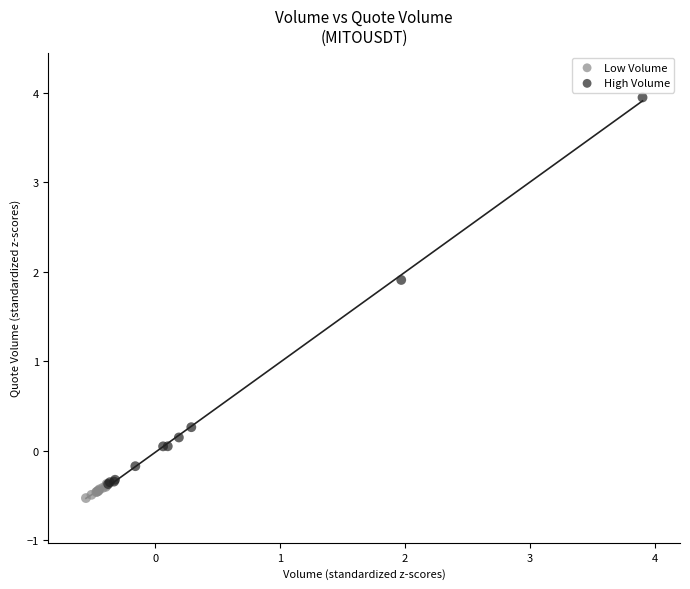

Which series contains the highest Y value?

High Volume